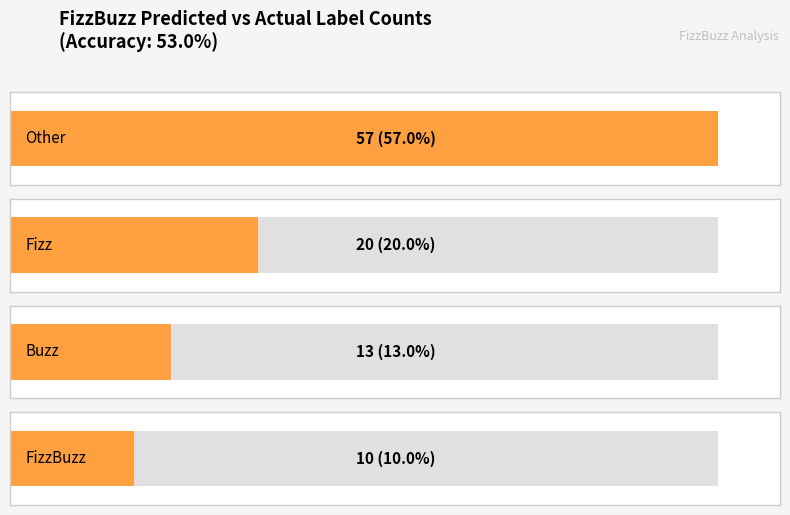

Between Other and Buzz, which is larger?

Other